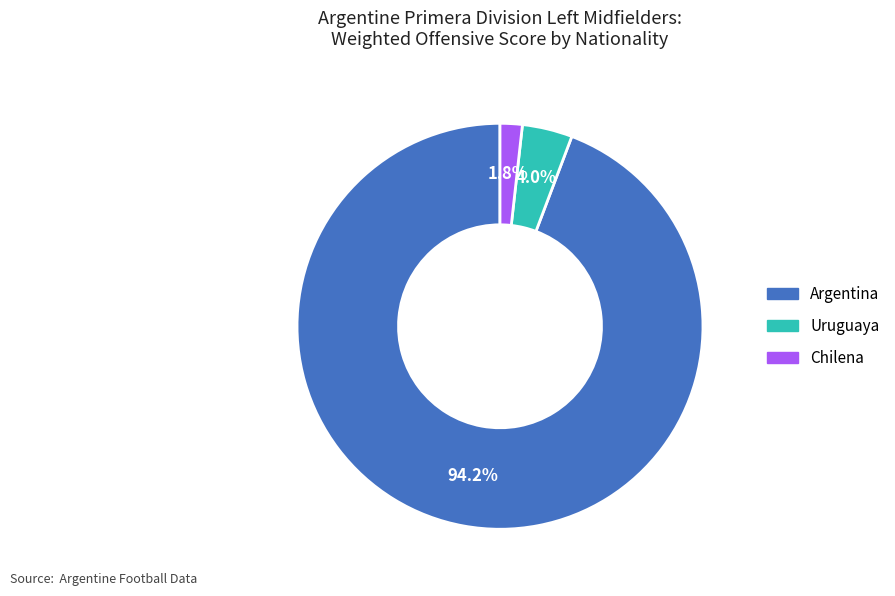

Is there a majority slice in this chart?

Yes